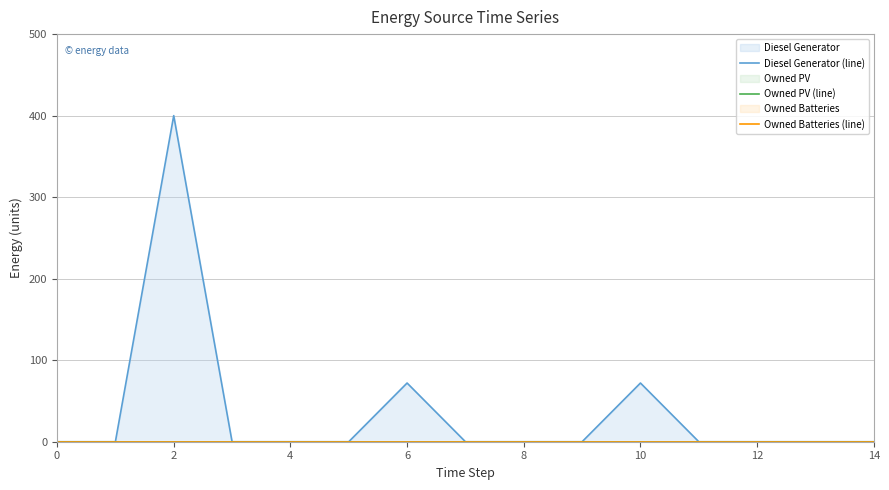

What is the label of the 5th point from the right?

10